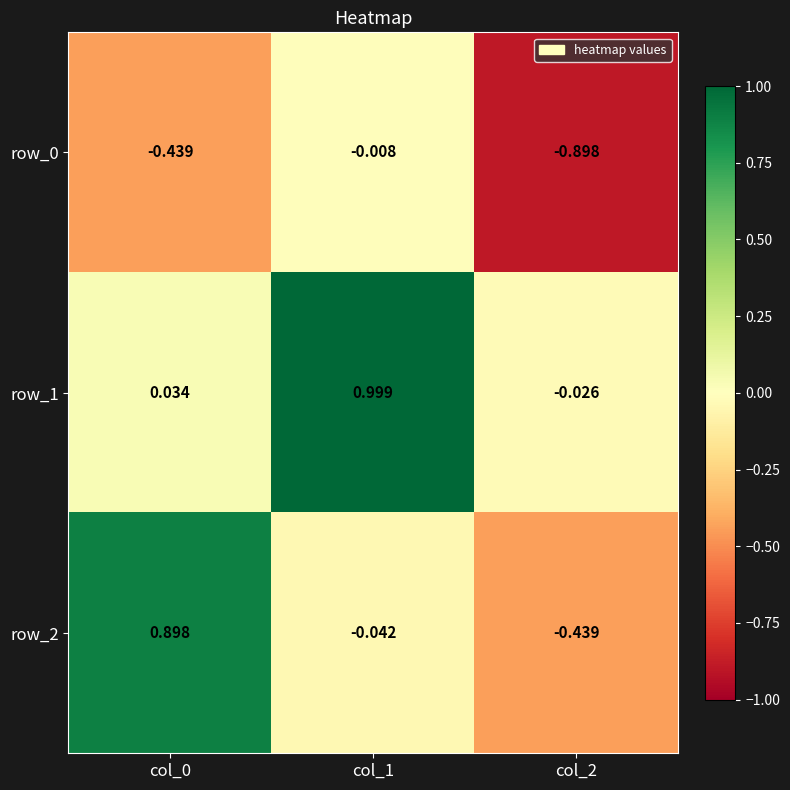

Is the value of row_2 at col_1 greater than the value of row_0 at col_2?

Yes